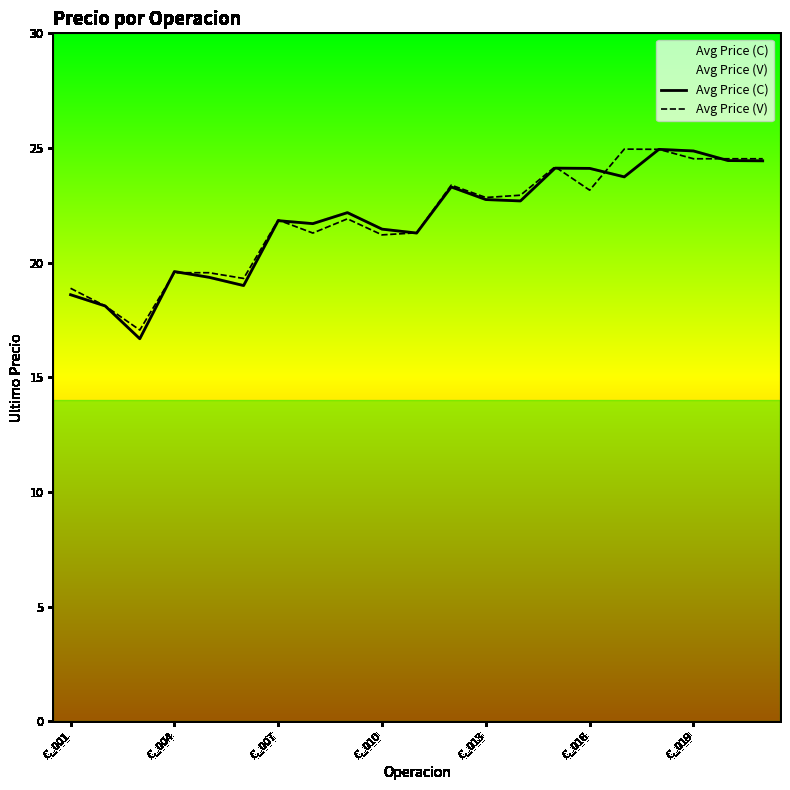

What is the highest value of the Avg Price (C) series?

24.9